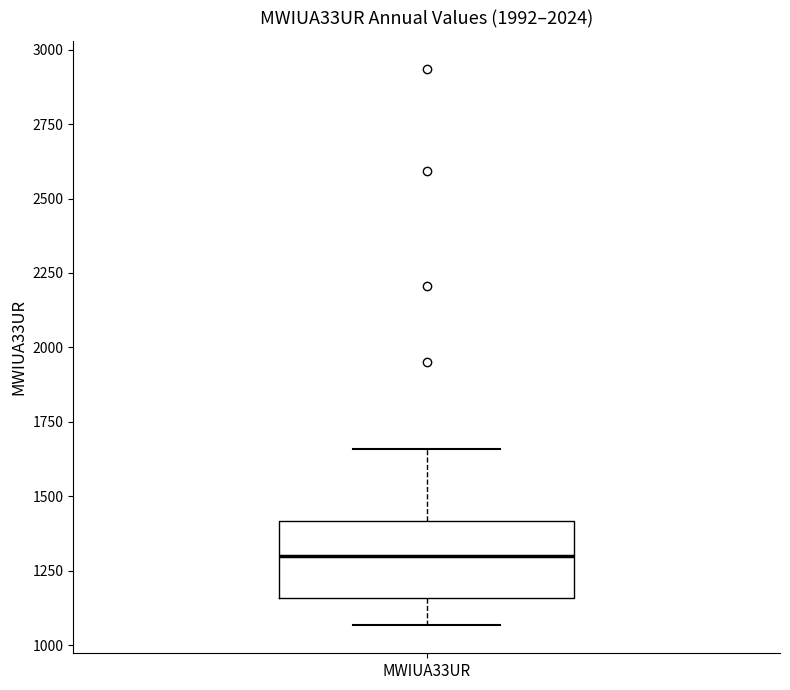

Where does the median line of the box for MWIUA33UR sit on the y-axis? The values are not printed on the chart, so give them approximately, as read against the axis.

1300